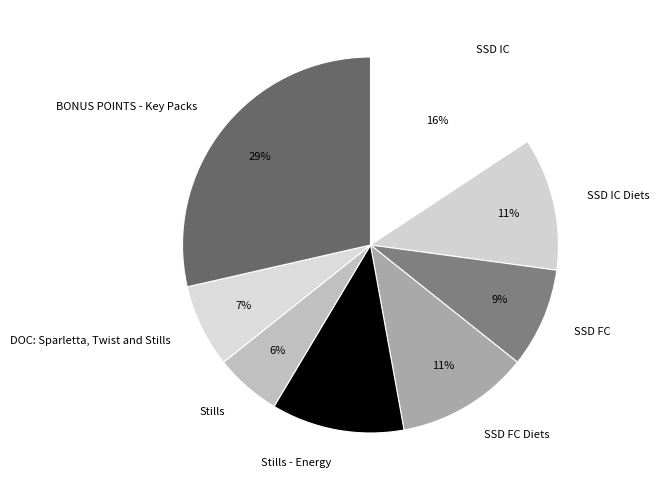

Approximately how many times larger is the value at Stills - Energy compared to BONUS POINTS - Key Packs?

0.4